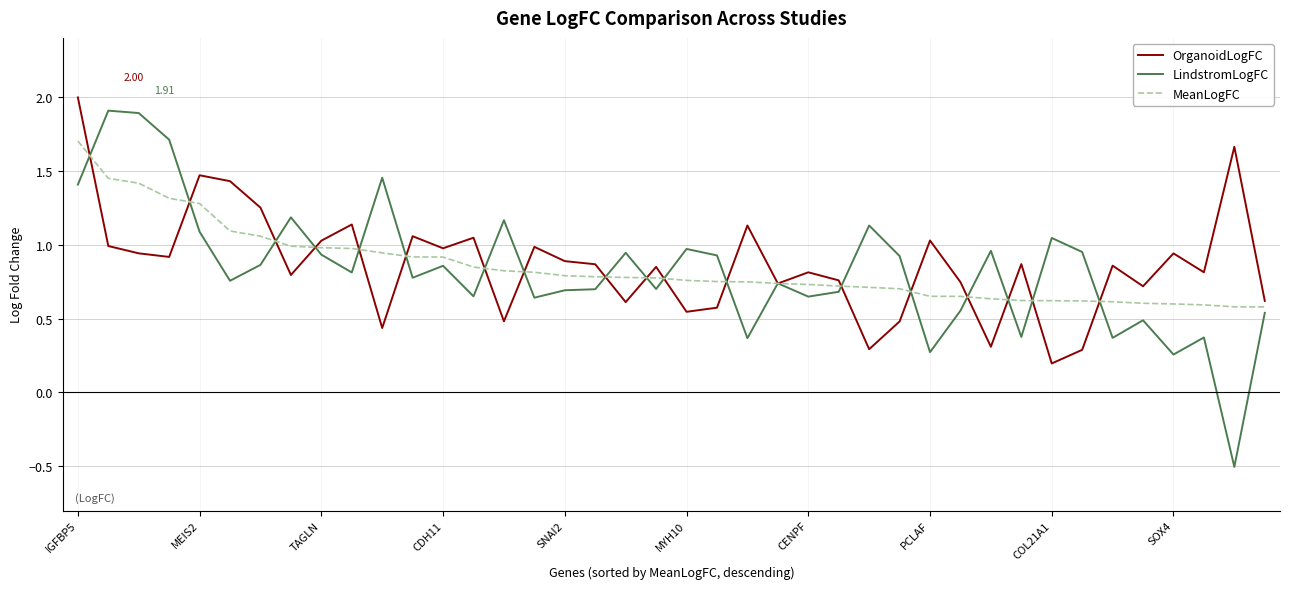

Does the chart display data point markers on the line(s)?

No